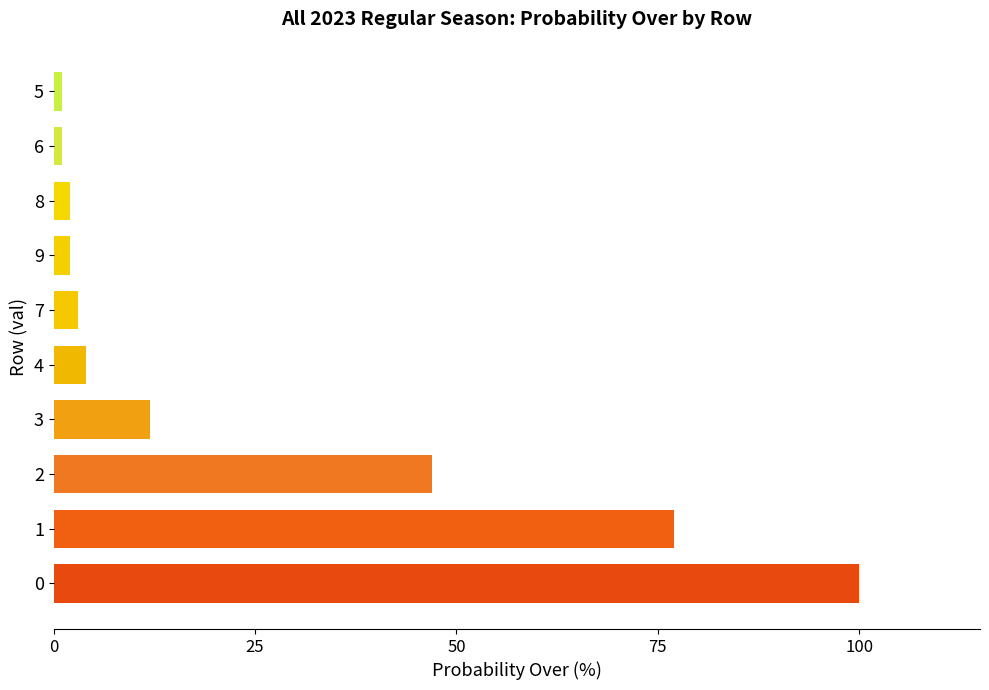

What is the sum of all values?

249